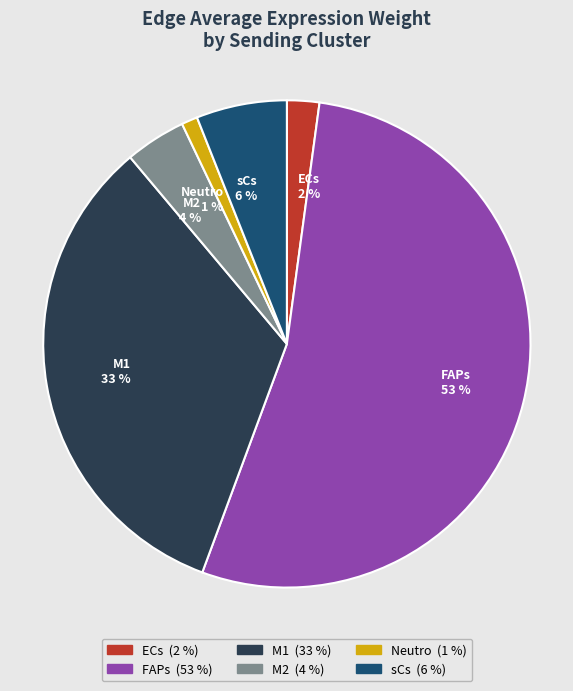

Which has a higher value, M2 4 % or ECs 2 %?

M2 4 %